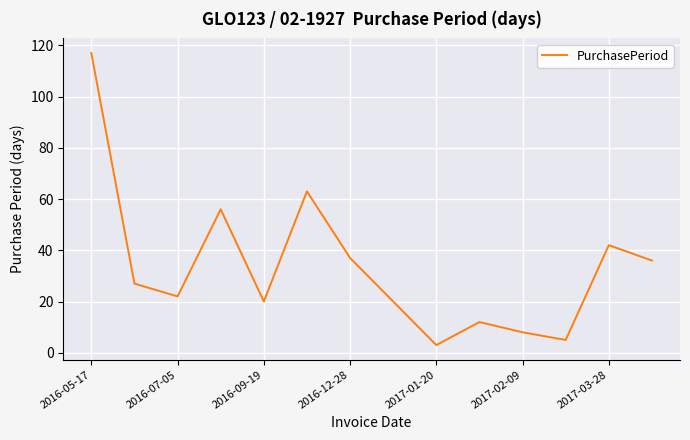

What is the smallest value displayed?

3